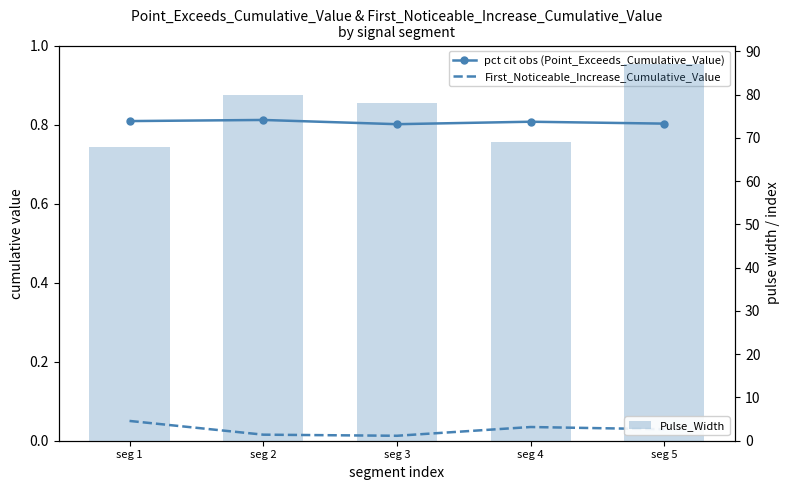

The value of Pulse_Width at seg 4 is 119.9. True or false?

False